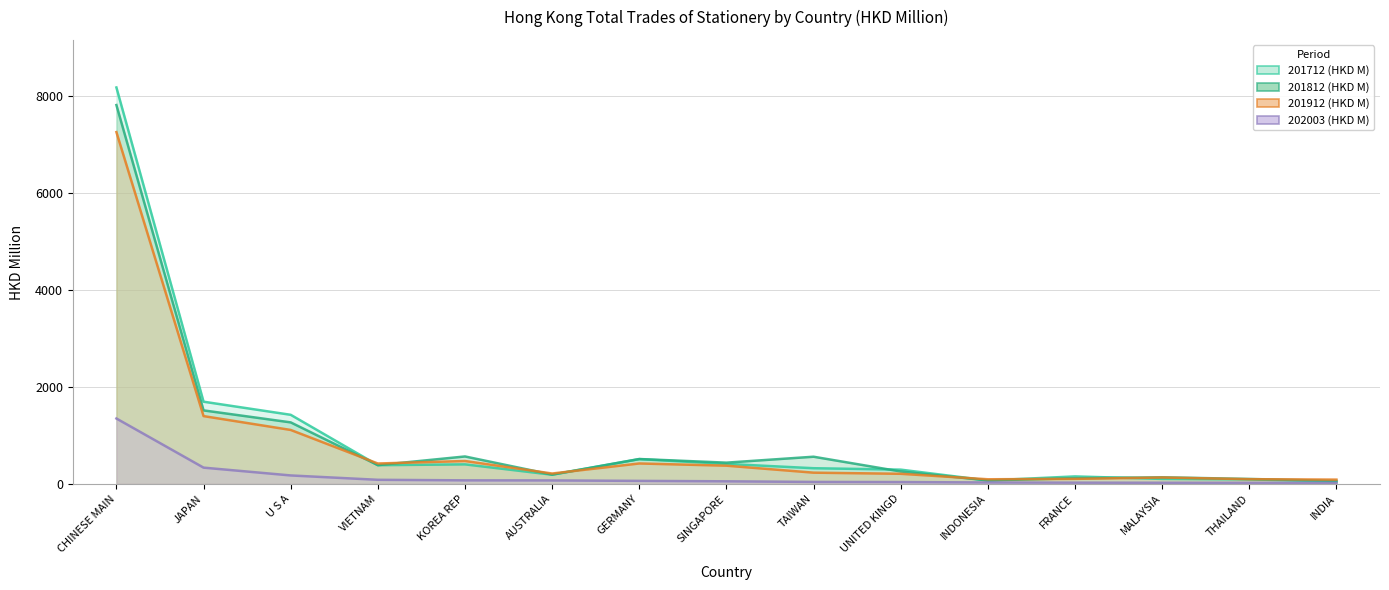

What is the sum of the 202003 (HKD M) values at INDONESIA and JAPAN?

369.2